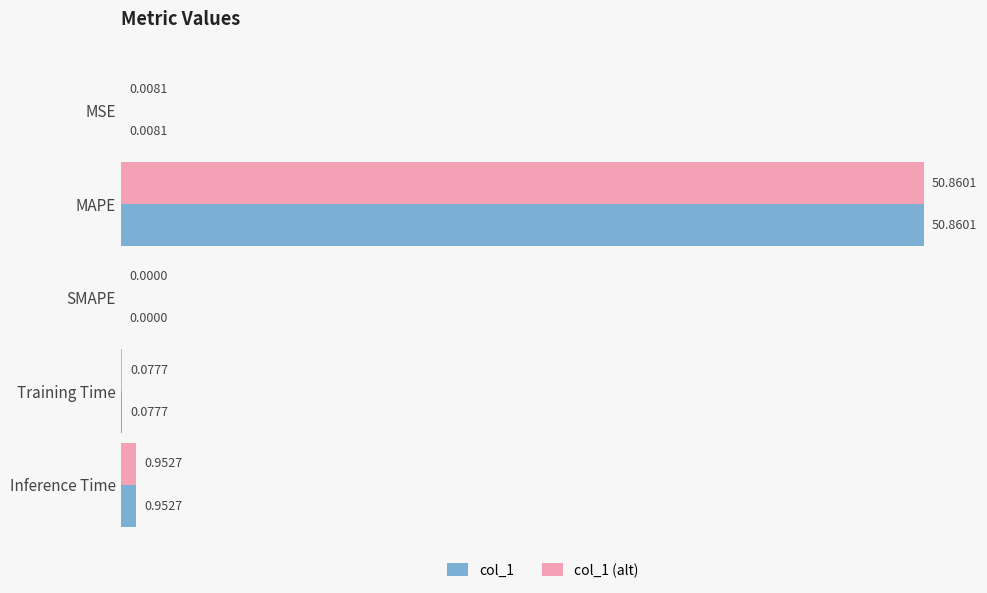

Where is col_1 (alt) nearest to the value 25?

Inference Time